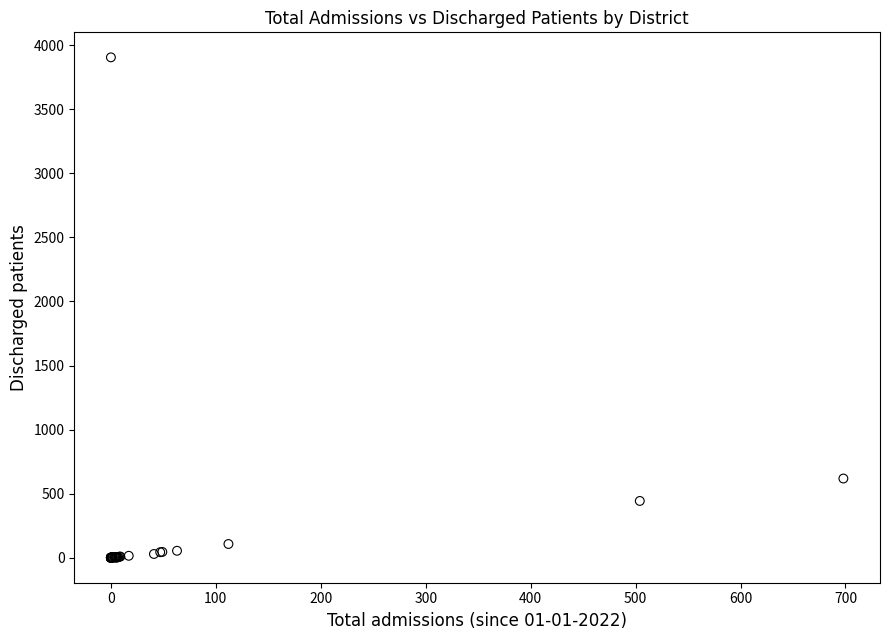

What Y value in the scatter plot is closest to 1952?

618